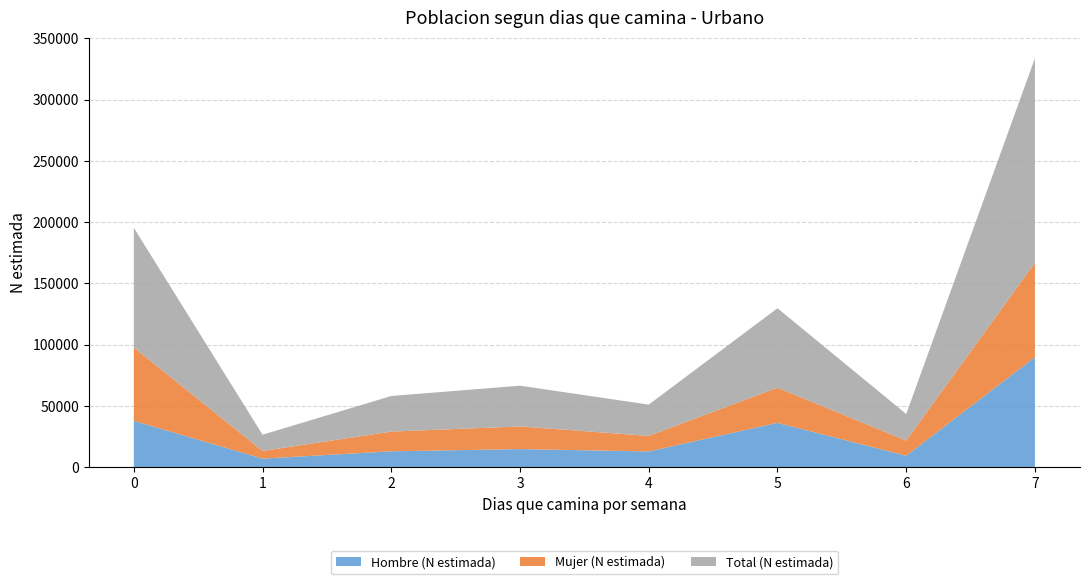

Reading left to right, what are all the values shown in this chart?

Hombre (N estimada): 0=37840	1=6996	2=12976	3=14764	4=12853	5=36214	6=9332	7=89797
Mujer (N estimada): 0=59876	1=6265	2=16090	3=18505	4=12689	5=28675	6=12368	7=77158
Total (N estimada): 0=97716	1=13260	2=29066	3=33269	4=25542	5=64889	6=21700	7=166955